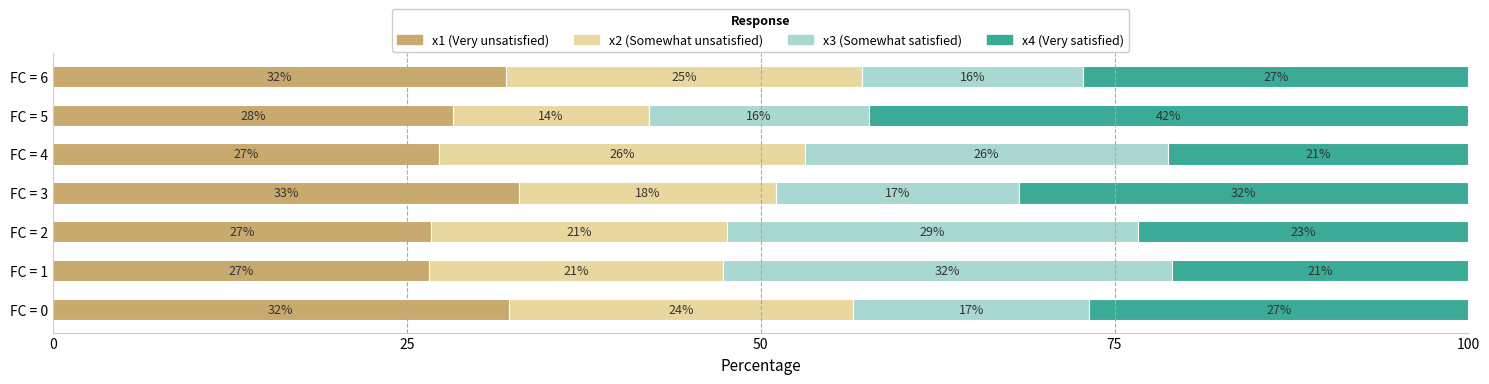

Reading left to right, what are all the values shown in this chart?

x1 (Very unsatisfied): 32.2	26.5	26.7	32.9	27.3	28.2	32.0
x2 (Somewhat unsatisfied): 24.3	20.8	20.9	18.1	25.9	13.9	25.1
x3 (Somewhat satisfied): 16.7	31.7	29.1	17.2	25.6	15.6	15.6
x4 (Very satisfied): 26.8	21.0	23.3	31.7	21.2	42.3	27.2